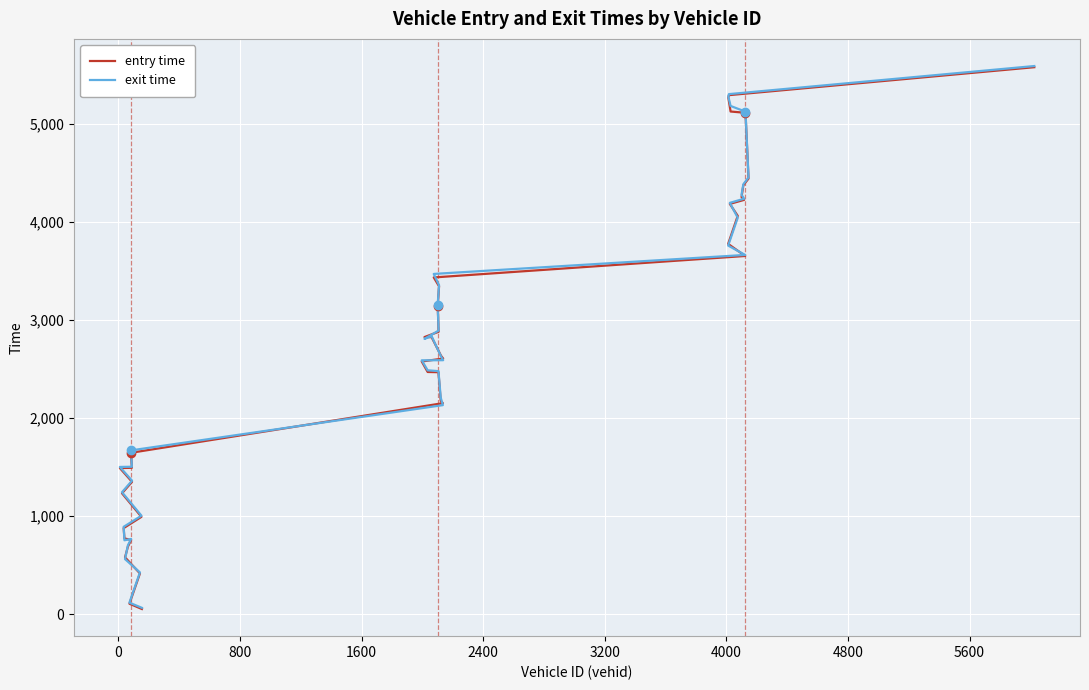

What is the value of the entry time point at the 29th from the left?

3776.0